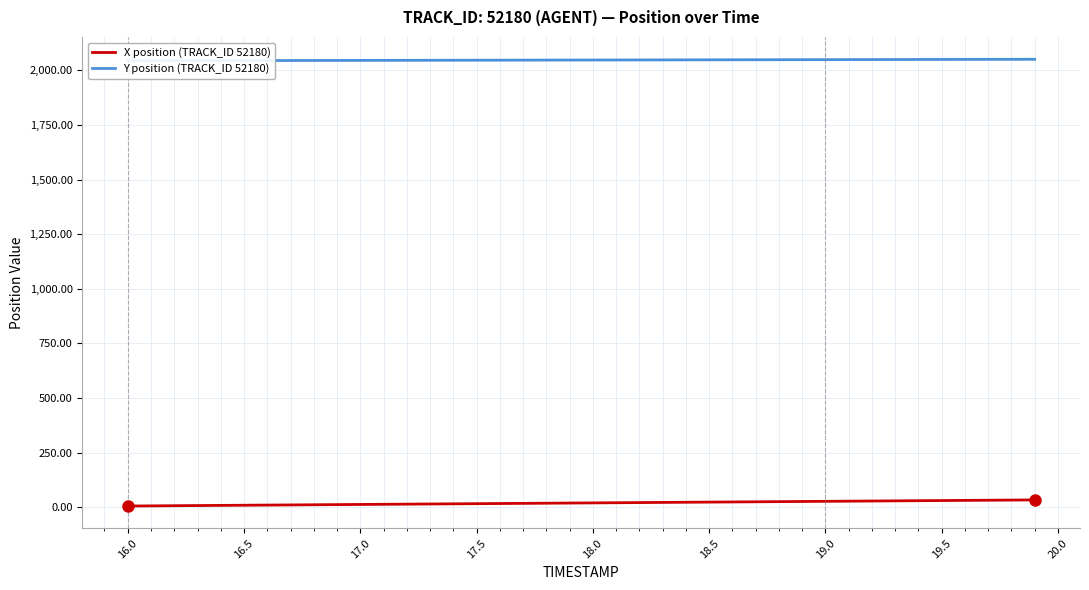

Rank the series at 19.5 from highest to lowest value.

Y position (TRACK_ID 52180), X position (TRACK_ID 52180)